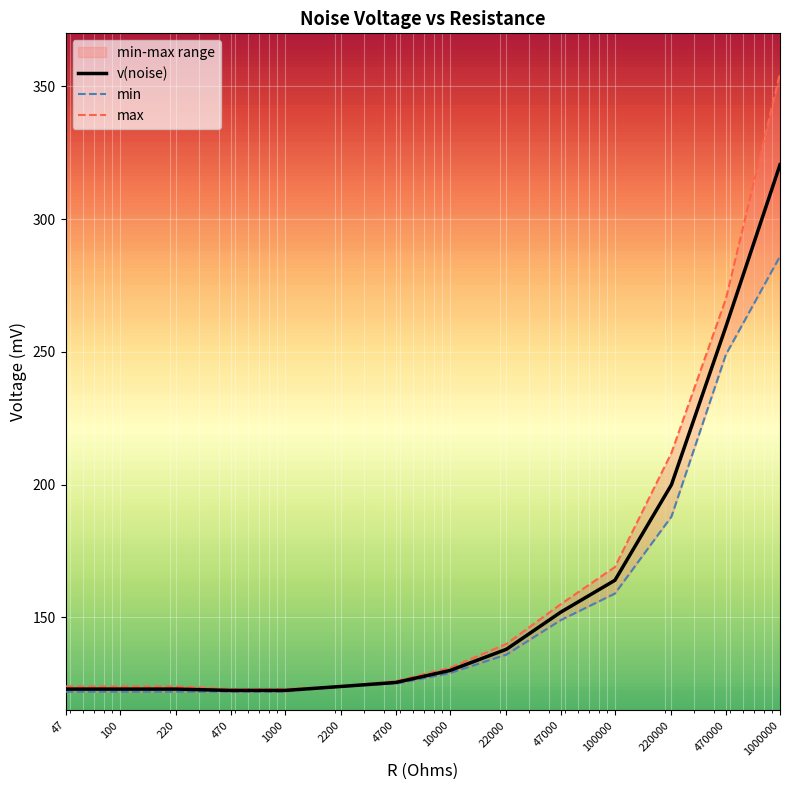

Reading left to right, extract all data points from this chart.

v(noise): 47=123.0	100=123.0	220=123.0	470=122.5	1000=122.5	2200=124.0	4700=125.5	10000=130.0	22000=138.0	47000=152.0	100000=164.0	220000=200.0	470000=259.5	1000000=320.5
min: 47=122.0	100=122.0	220=122.0	470=122.0	1000=122.0	2200=124.0	4700=125.0	10000=129.0	22000=136.0	47000=149.0	100000=159.0	220000=188.0	470000=249.0	1000000=286.0
max: 47=124.0	100=124.0	220=124.0	470=123.0	1000=123.0	2200=124.0	4700=126.0	10000=131.0	22000=140.0	47000=155.0	100000=169.0	220000=212.0	470000=270.0	1000000=355.0